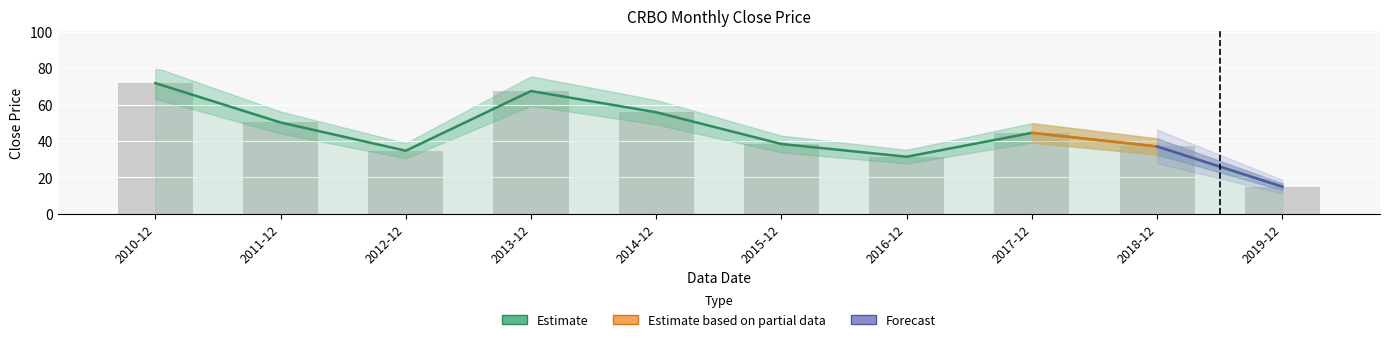

Reading right to left, list all the values displayed in this chart.

2019-12=15.0	2018-12=37.0	2017-12=44.5	2016-12=31.4	2015-12=38.4	2014-12=55.8	2013-12=67.4	2012-12=34.7	2011-12=50.2	2010-12=71.8